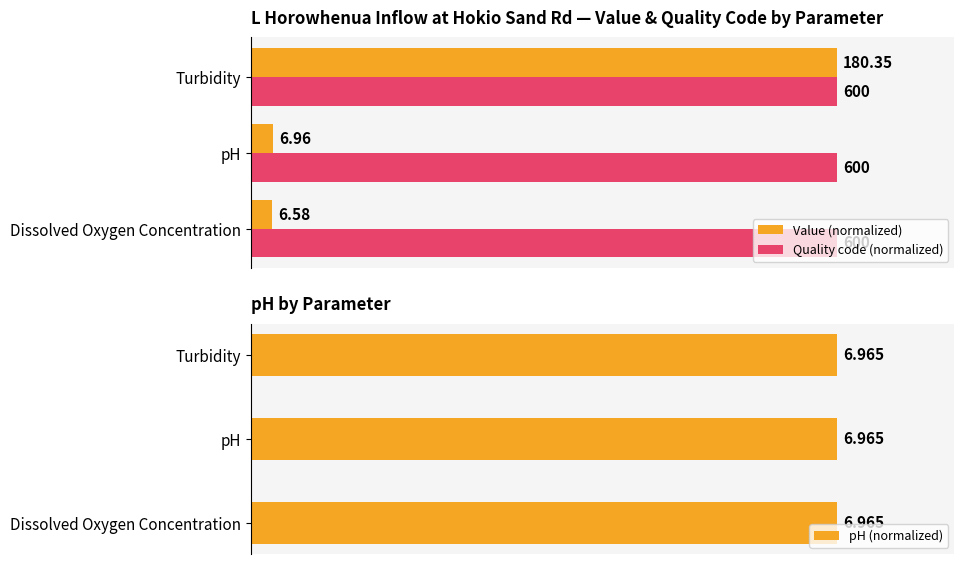

Which series has the largest range (max minus min)?

Value (normalized)